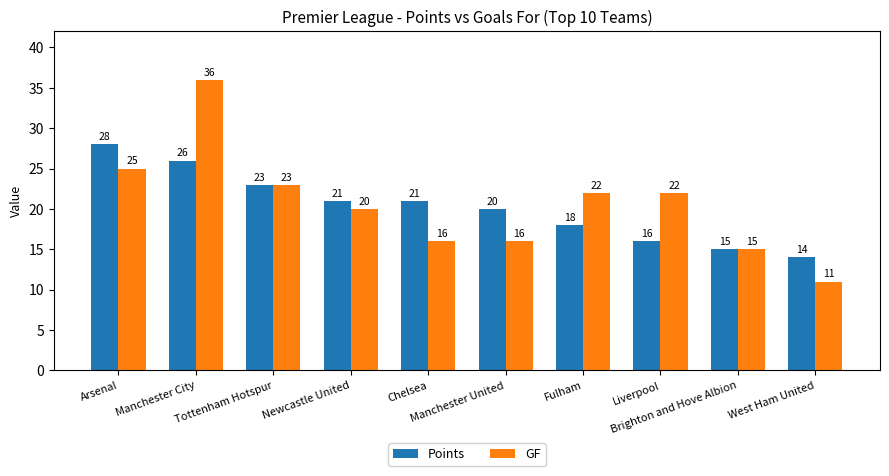

Reading left to right, list all the values displayed in this chart.

Points: Arsenal=28	Manchester City=26	Tottenham Hotspur=23	Newcastle United=21	Chelsea=21	Manchester United=20	Fulham=18	Liverpool=16	Brighton and Hove Albion=15	West Ham United=14
GF: Arsenal=25	Manchester City=36	Tottenham Hotspur=23	Newcastle United=20	Chelsea=16	Manchester United=16	Fulham=22	Liverpool=22	Brighton and Hove Albion=15	West Ham United=11